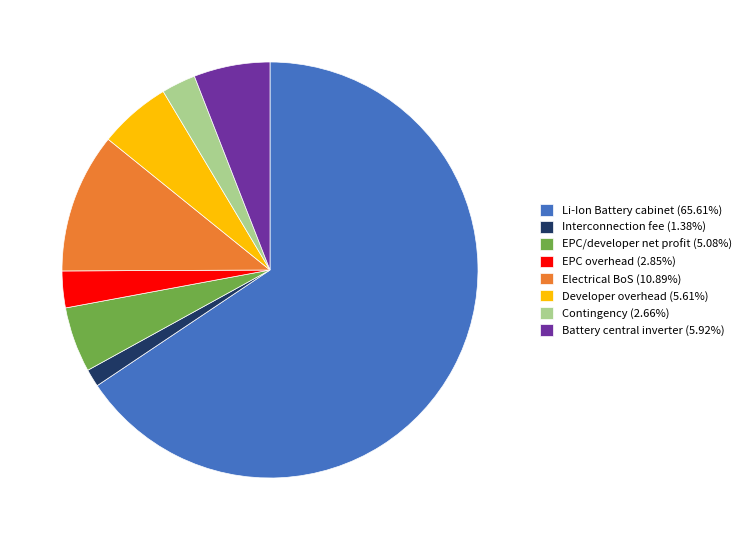

Do Interconnection fee (1.38%) and EPC overhead (2.85%) together represent more than half of the pie?

No